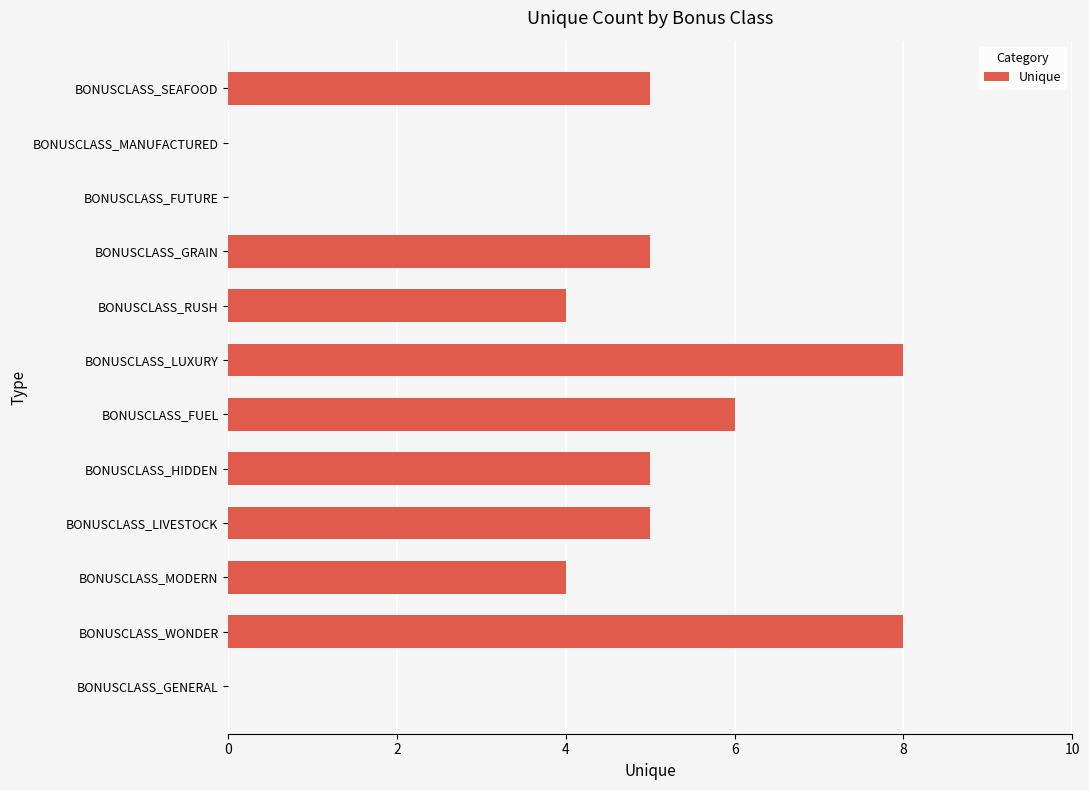

What is the change in value from BONUSCLASS_LIVESTOCK to BONUSCLASS_LUXURY?

+3